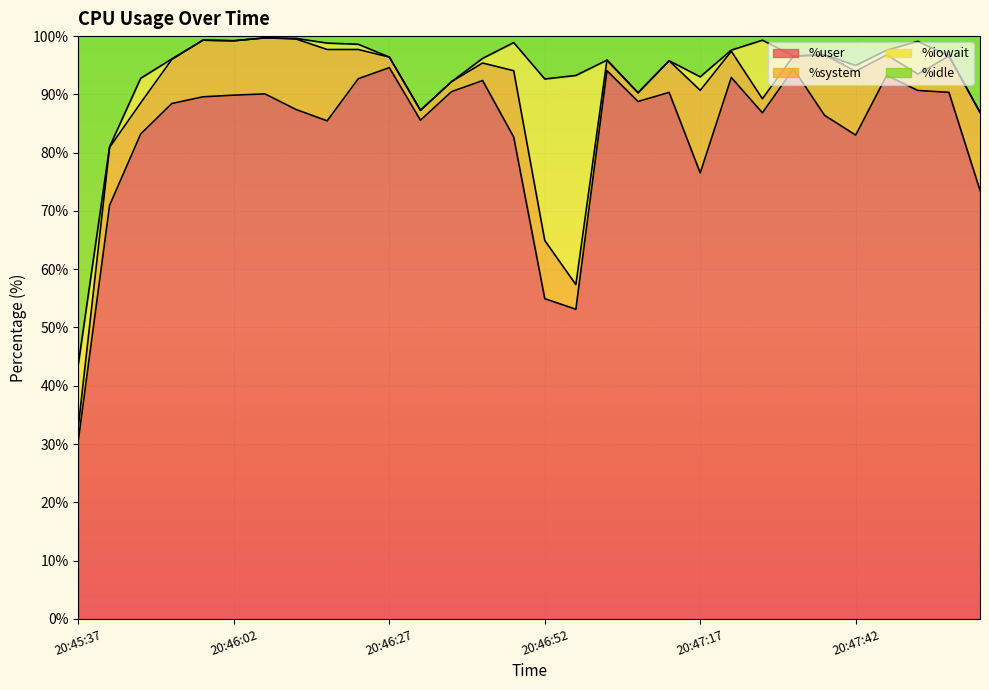

At which label does %user reach its minimum?

20:45:37